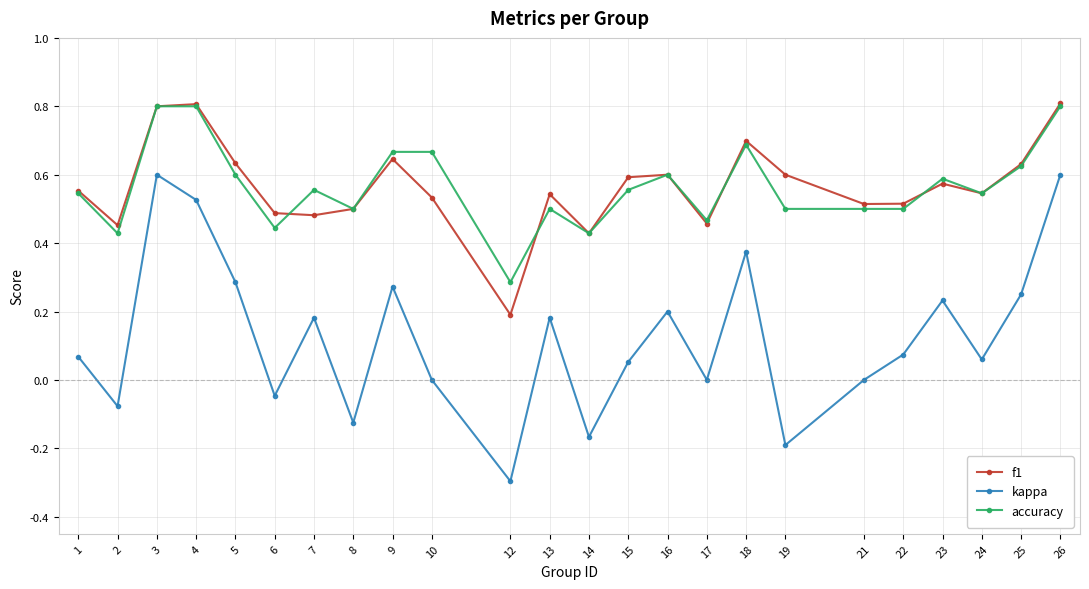

What is the total value across all series at 26?

2.2